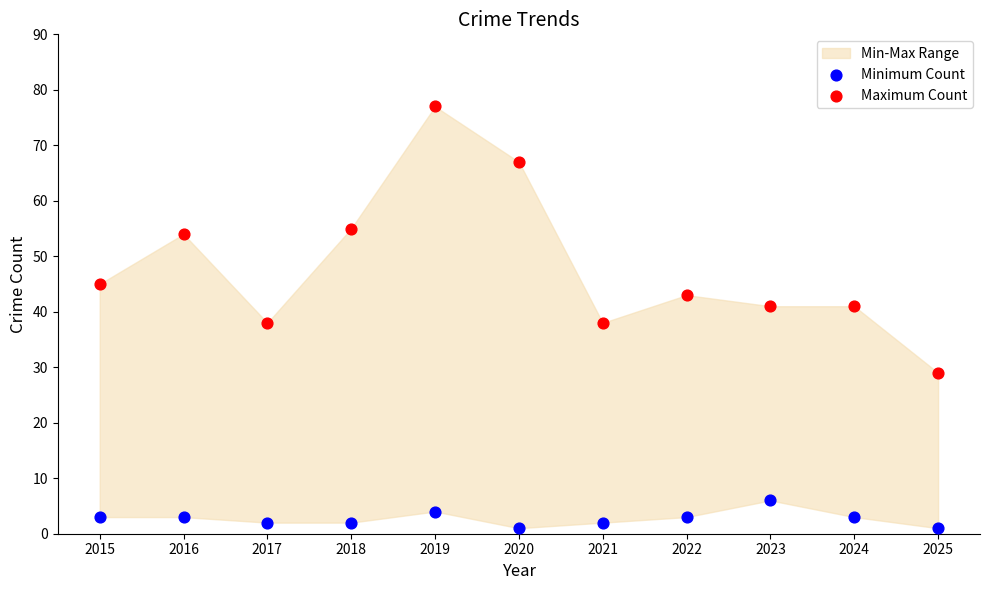

What is the X range (max minus min) for the scatter plot?

10